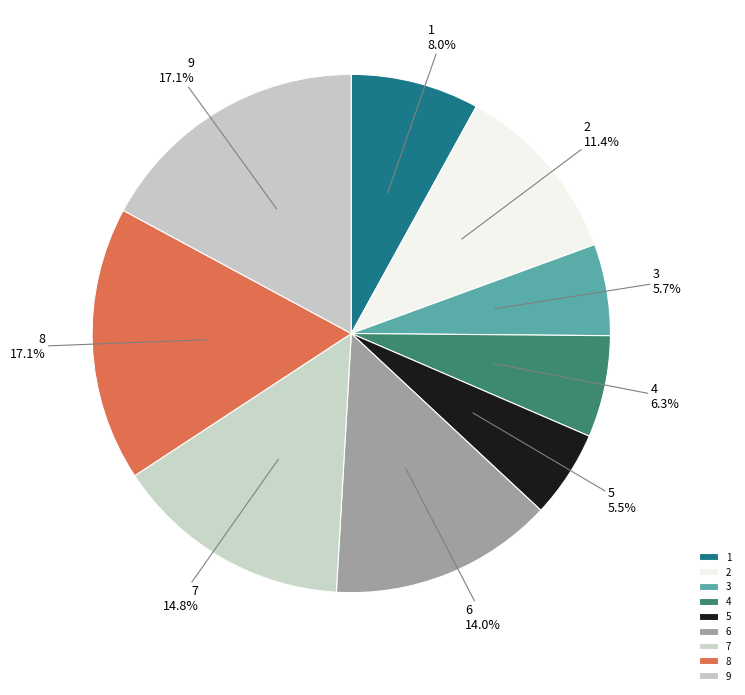

Is the sum of 7 and 5 greater than half?

No